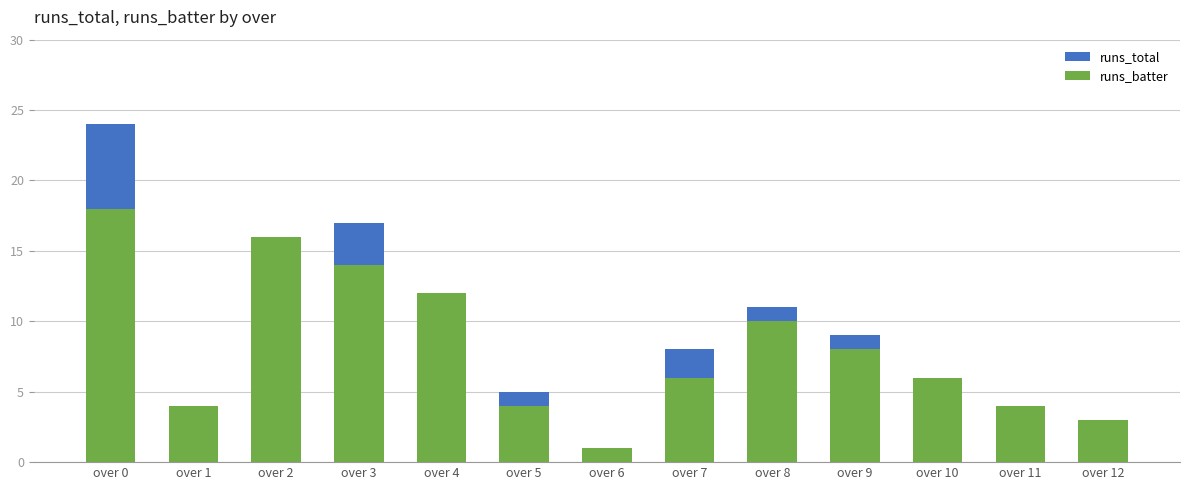

What is the minimum value shown in the chart?

1